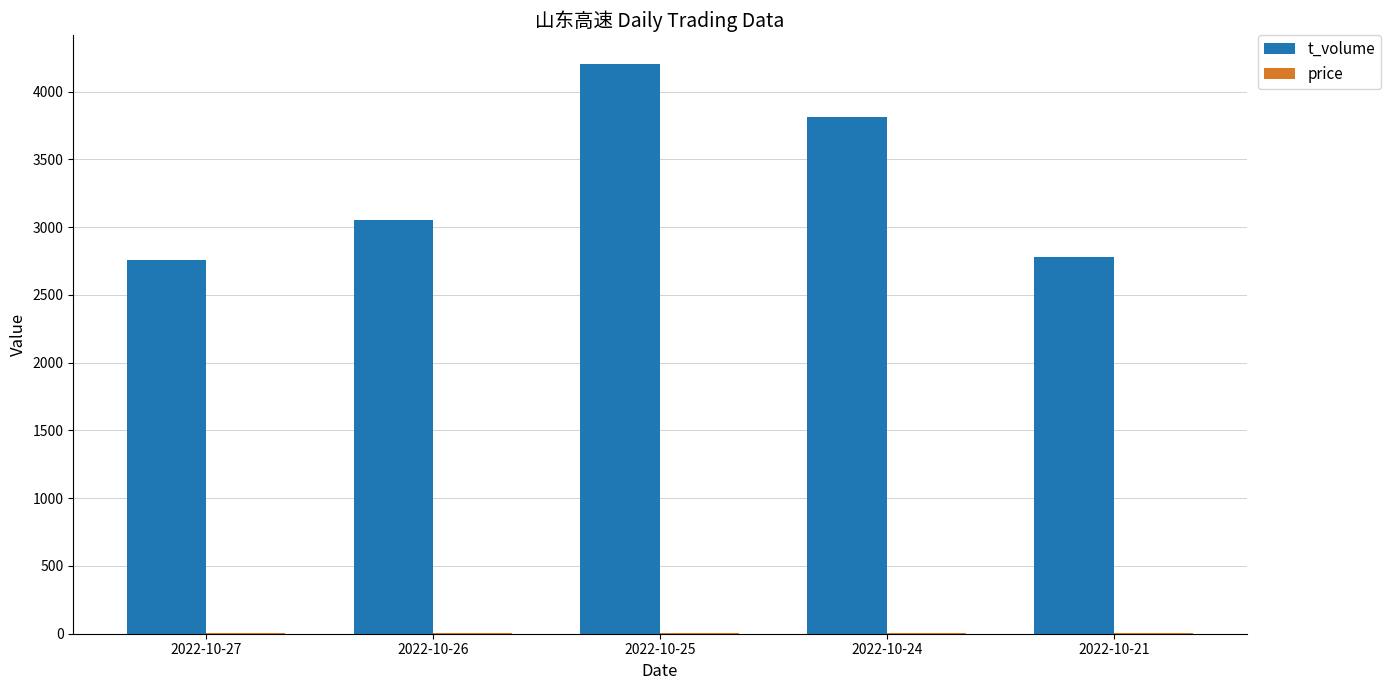

The value of t_volume at 2022-10-21 is 2777.0. True or false?

True